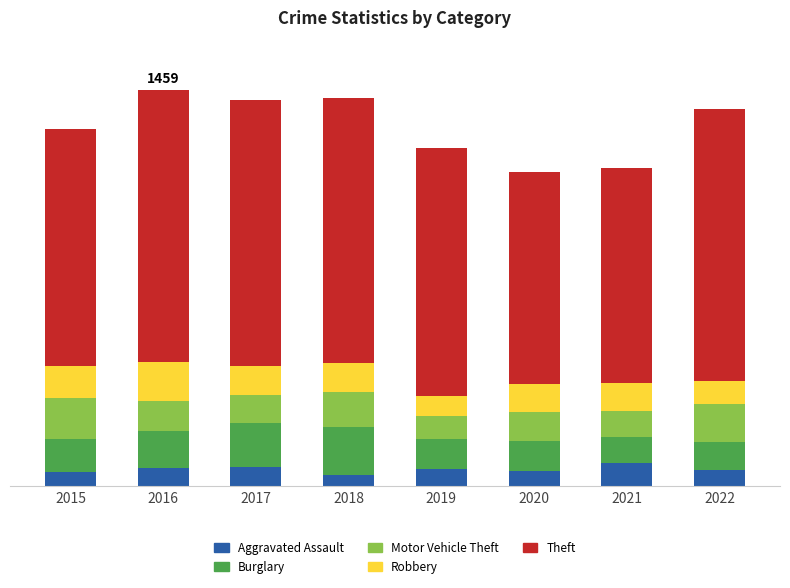

Does the chart contain any negative values?

No